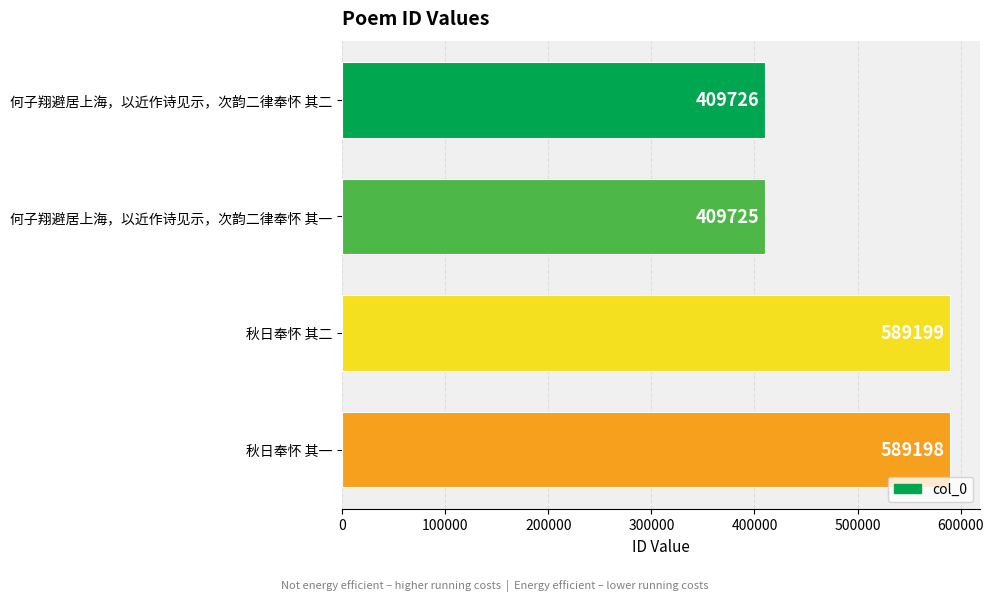

Which category has the highest value across all series?

秋日奉怀 其二